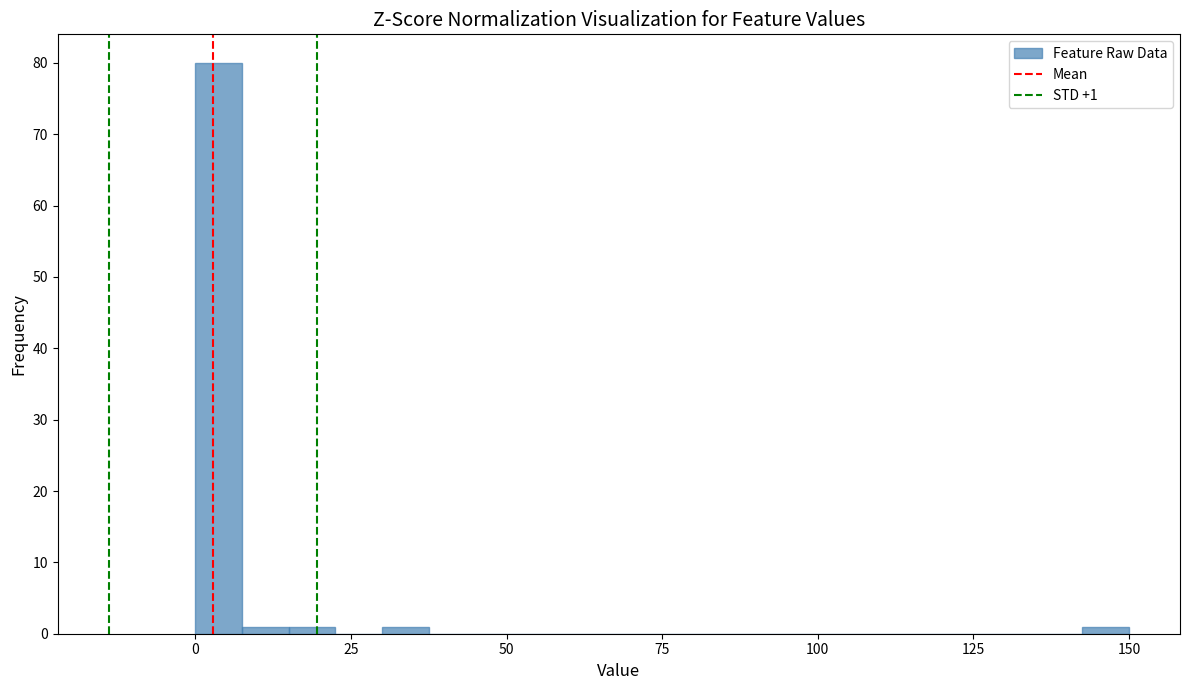

Around what value on the x-axis is the tallest bar? Give the approximate position of its centre, as read against the axis.

5